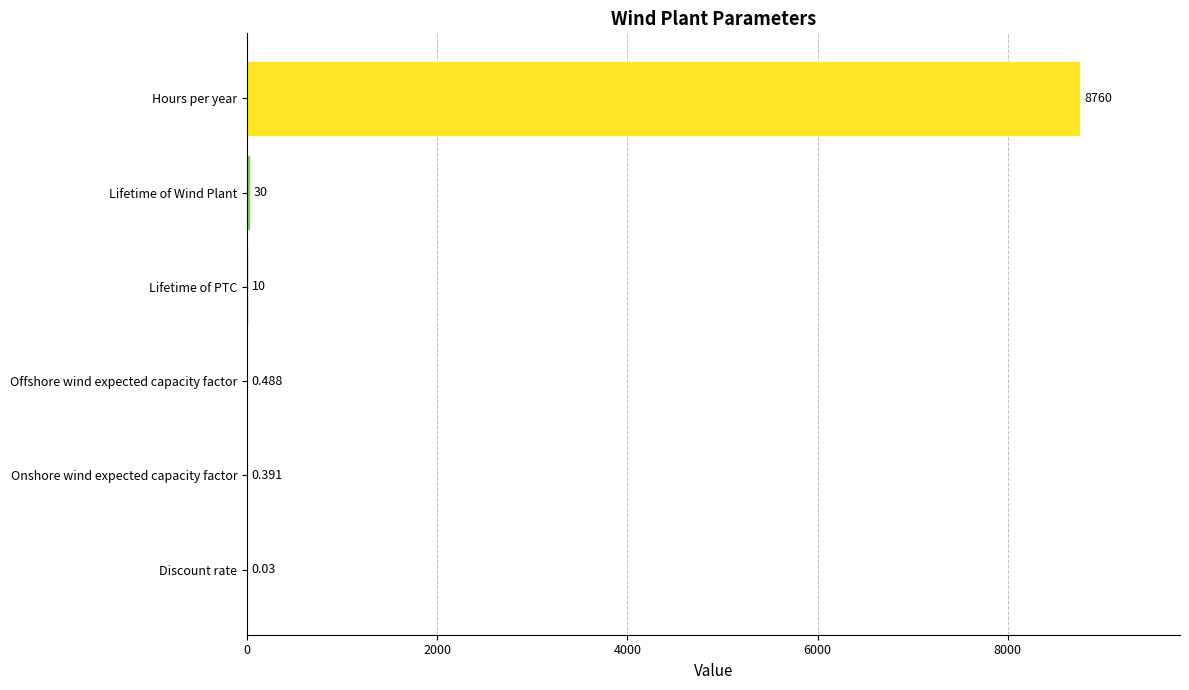

At which label is the value closest to 4380?

Lifetime of Wind Plant